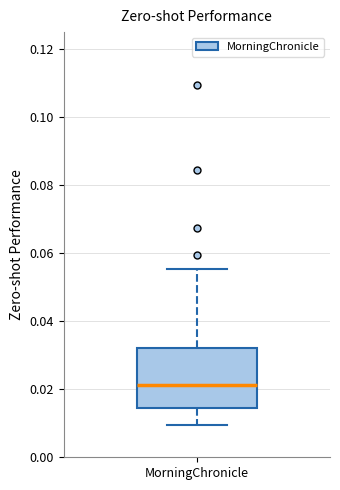

Transcribe this box plot: give where the median line is, the range the box spans, and where the two whiskers end, as read against the y-axis. The values are not printed on the chart, so give them approximately, as read against the axis.

median 0.022, box 0.014 to 0.032, whiskers 0.010 to 0.056